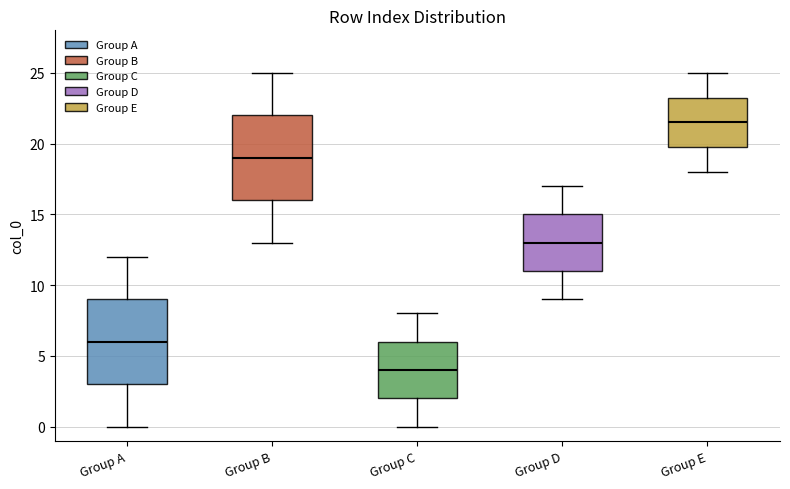

Reading left to right, read every box against the y-axis: the position of its median line, the range the box covers, and the ends of its whiskers. The values are not printed on the chart, so give them approximately, as read against the axis.

Group A: median 6.0, box 3.0 to 9.0, whiskers 0.0 to 12.0
Group B: median 19.0, box 16.0 to 22.0, whiskers 13.0 to 25.0
Group C: median 4.0, box 2.0 to 6.0, whiskers 0.0 to 8.0
Group D: median 13.0, box 11.0 to 15.0, whiskers 9.0 to 17.0
Group E: median 21.5, box 20.0 to 23.5, whiskers 18.0 to 25.0